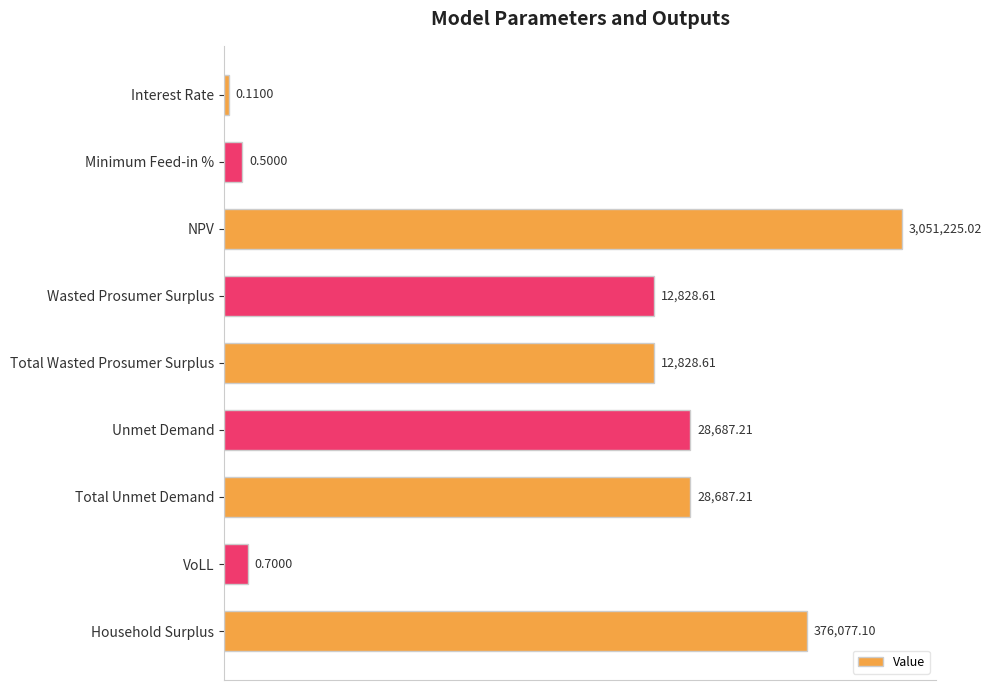

How many bars are there in total?

9